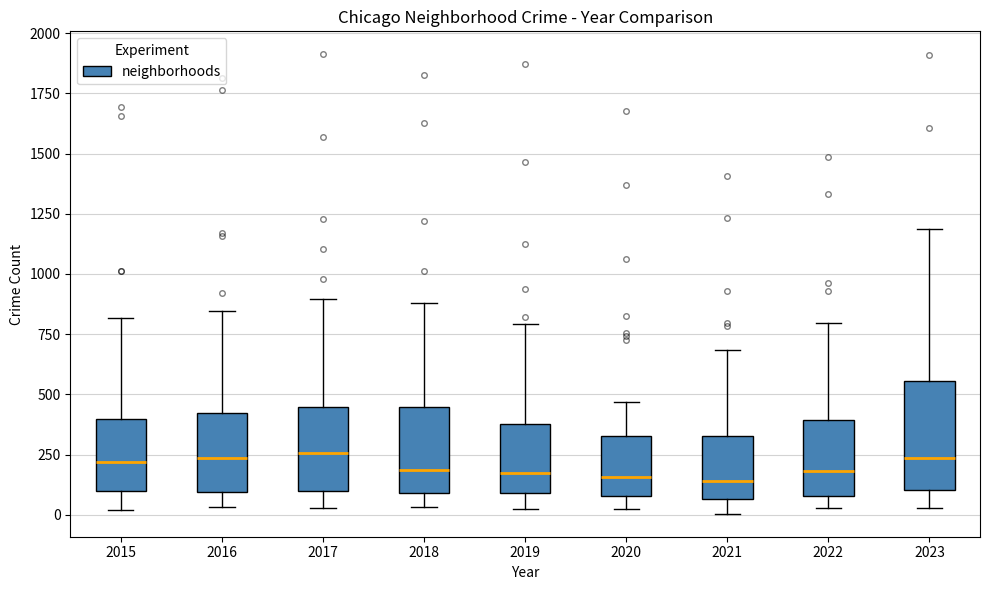

Reading left to right, transcribe this box plot: for each box, give where its median line is, the range the box spans, and where its two whiskers end, as read against the y-axis. The values are not printed on the chart, so give them approximately, as read against the axis.

2015: median 200, box 100 to 400, whiskers 0 to 800
2016: median 250, box 100 to 400, whiskers 50 to 850
2017: median 250, box 100 to 450, whiskers 50 to 900
2018: median 200, box 100 to 450, whiskers 50 to 900
2019: median 200, box 100 to 400, whiskers 0 to 800
2020: median 150, box 100 to 350, whiskers 0 to 450
2021: median 150, box 50 to 350, whiskers 0 to 700
2022: median 200, box 100 to 400, whiskers 50 to 800
2023: median 250, box 100 to 550, whiskers 50 to 1200